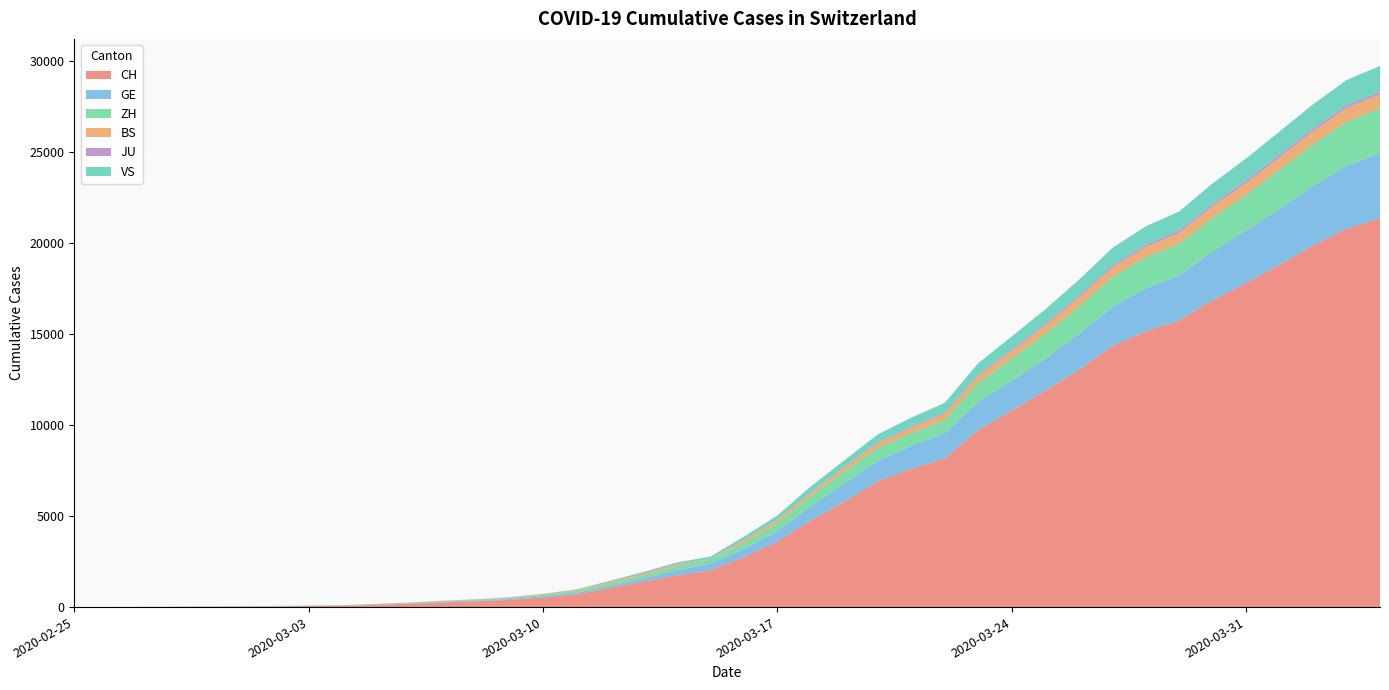

Reading left to right, transcribe all the data shown in this chart.

CH: 1	2	6	13	20	27	37	54	73	117	182	254	311	395	532	701	1053	1405	1740	2015	2743	3602	4764	5791	6917	7607	8174	9729	10800	11892	13028	14332	15164	15761	16874	17808	18831	19873	20801	21367
GE: 0	1	1	4	6	8	8	11	11	15	19	30	38	47	73	84	114	178	281	374	460	587	775	994	1119	1248	1391	1536	1636	1757	1979	2164	2360	2466	2673	2902	3059	3270	3456	3584
ZH: 1	2	2	2	6	7	11	14	16	24	30	35	41	50	63	102	141	164	219	251	327	430	569	680	712	712	712	1076	1224	1371	1503	1630	1704	1736	1862	1953	2142	2306	2434	2467
BS: 0	0	1	1	1	1	1	3	3	8	15	21	24	28	33	49	73	92	100	0	143	164	181	220	270	297	356	374	410	462	501	530	569	605	617	653	687	714	754	767
JU: 0	0	1	1	1	1	1	2	2	4	4	5	5	7	7	7	12	17	18	19	25	29	32	36	44	54	61	69	82	92	100	114	119	127	128	140	145	149	149	154
VS: 0	0	0	1	1	2	3	3	4	5	6	7	12	17	22	30	53	76	98	115	172	225	312	349	436	498	535	628	728	793	874	968	1017	1055	1144	1211	1281	1333	1382	1415